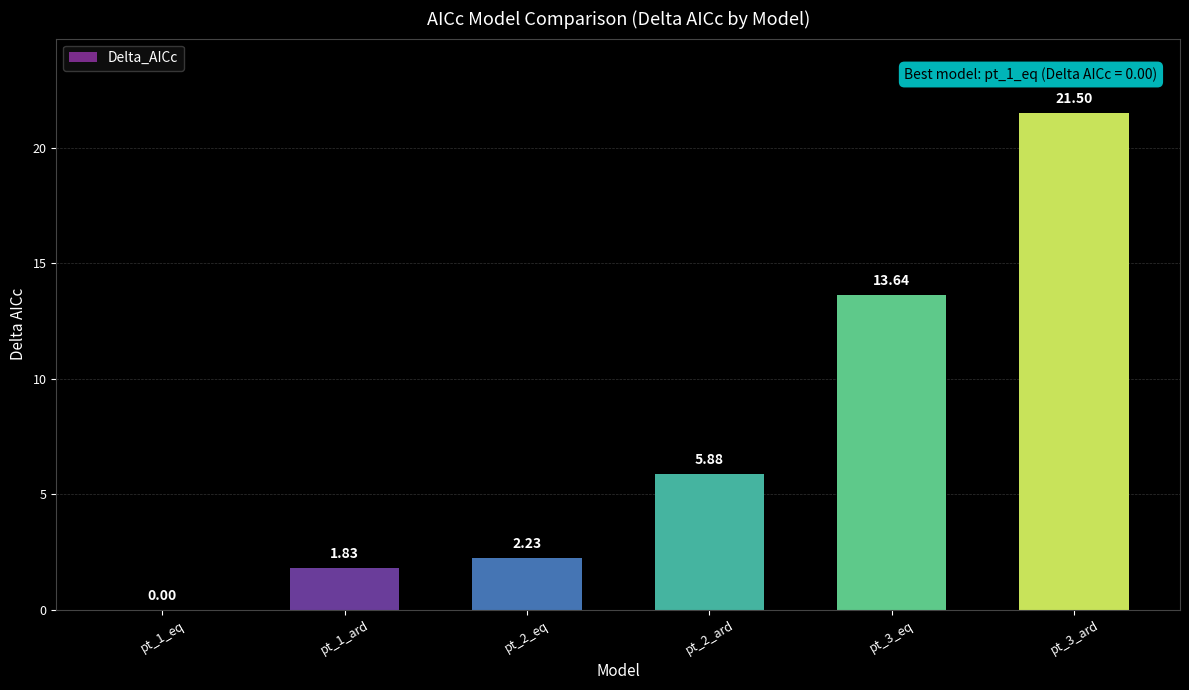

What is the sum of the values at pt_3_ard and pt_3_eq?

35.1